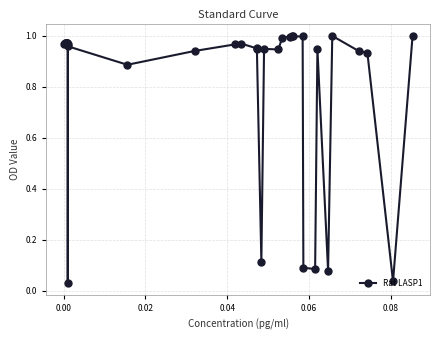

What is the average value?

0.8